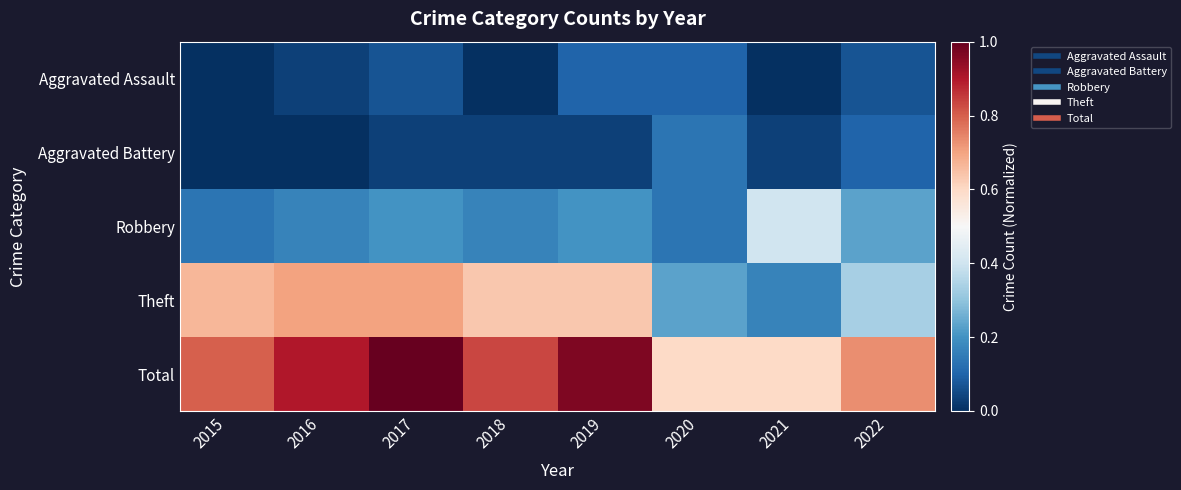

Which series has the largest total across all categories?

Total